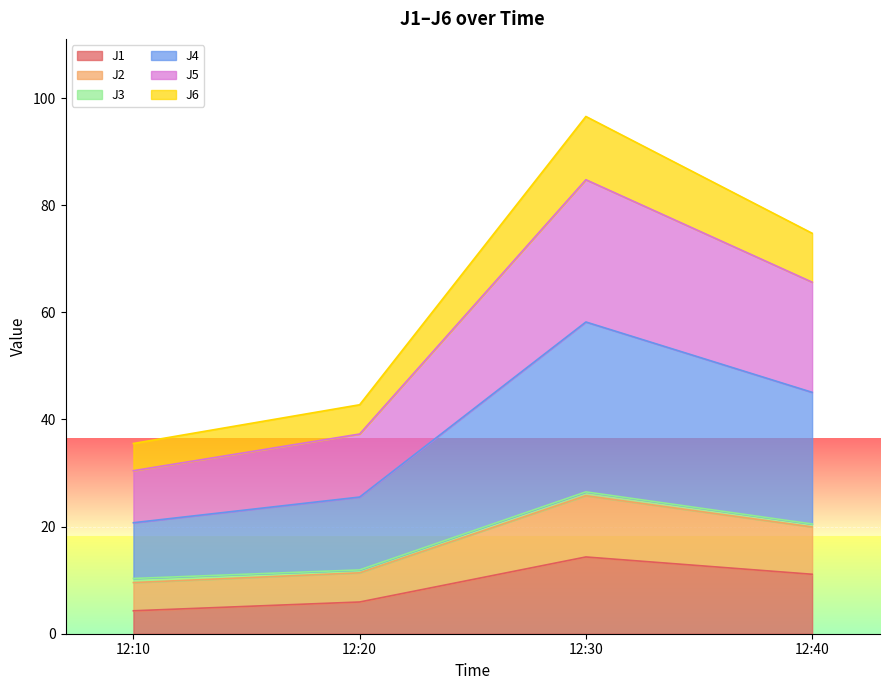

What is the highest value of the J1 series?

14.3